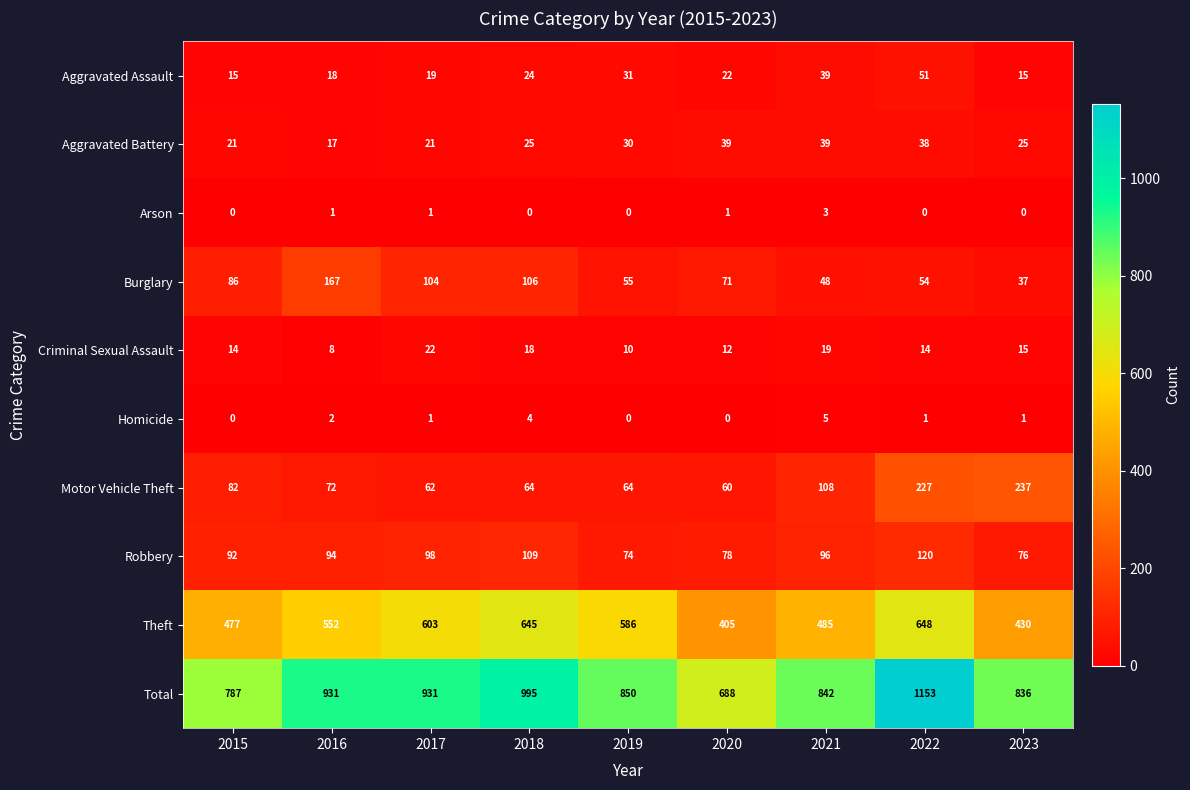

Which series has the largest total across all categories?

Total